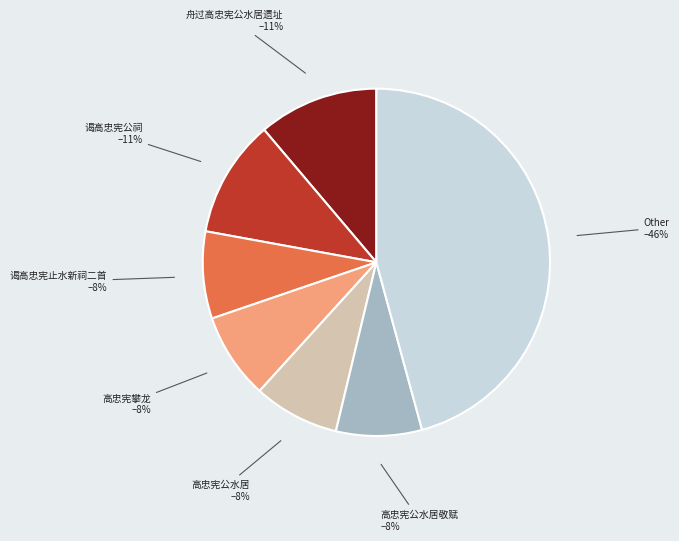

To the nearest percent, what is the difference between the largest and smallest slice percentages?

38%